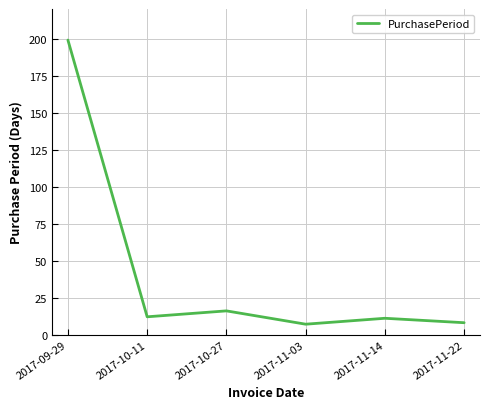

Reading left to right, what are all the values shown in this chart?

2017-09-29=199	2017-10-11=12	2017-10-27=16	2017-11-03=7	2017-11-14=11	2017-11-22=8